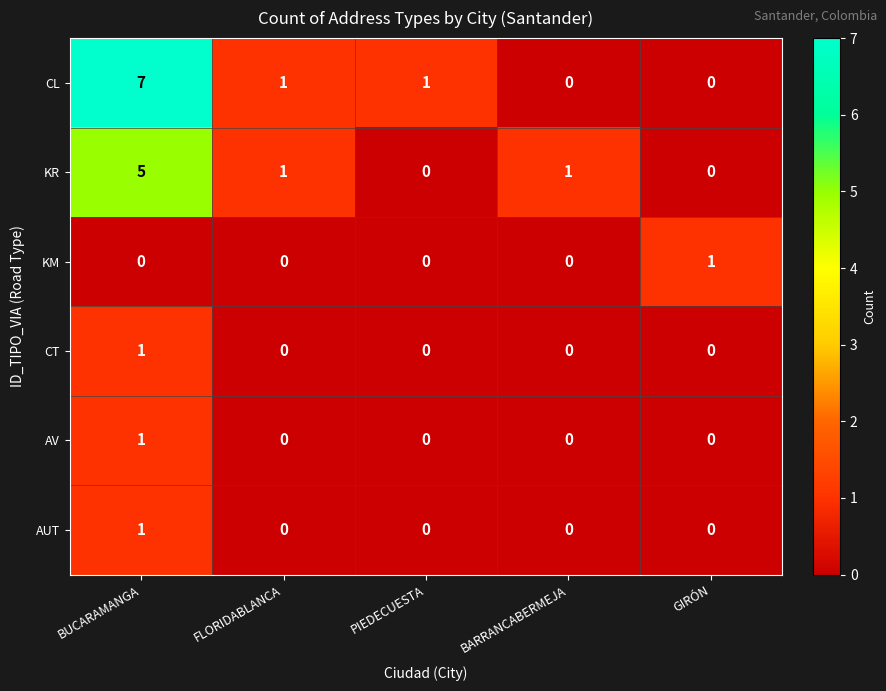

What is the sum of all KR values?

7